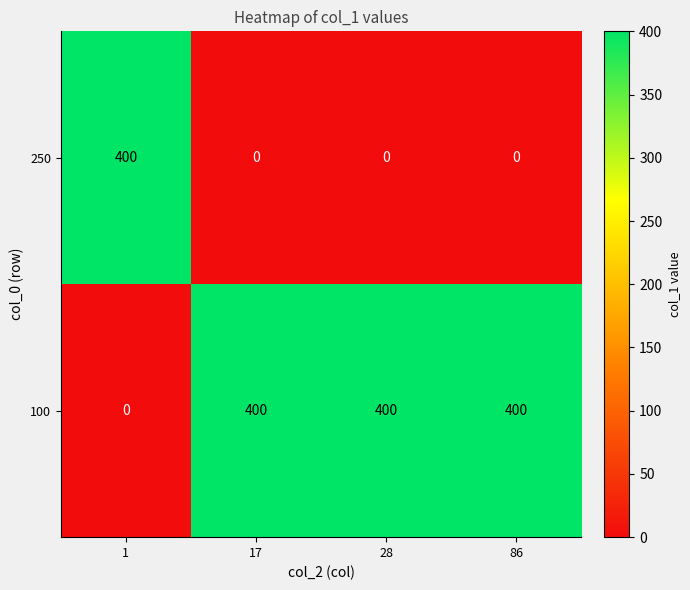

At 86, list the series in order from largest to smallest.

100, 250